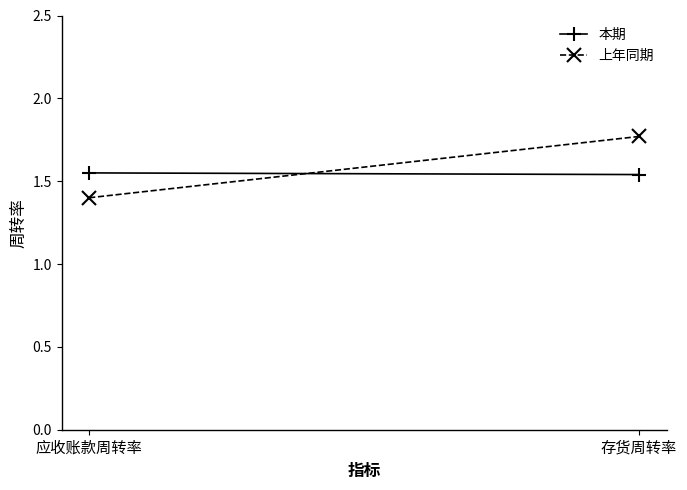

Reading right to left, transcribe all the data shown in this chart.

本期: 1.5	1.6
上年同期: 1.8	1.4